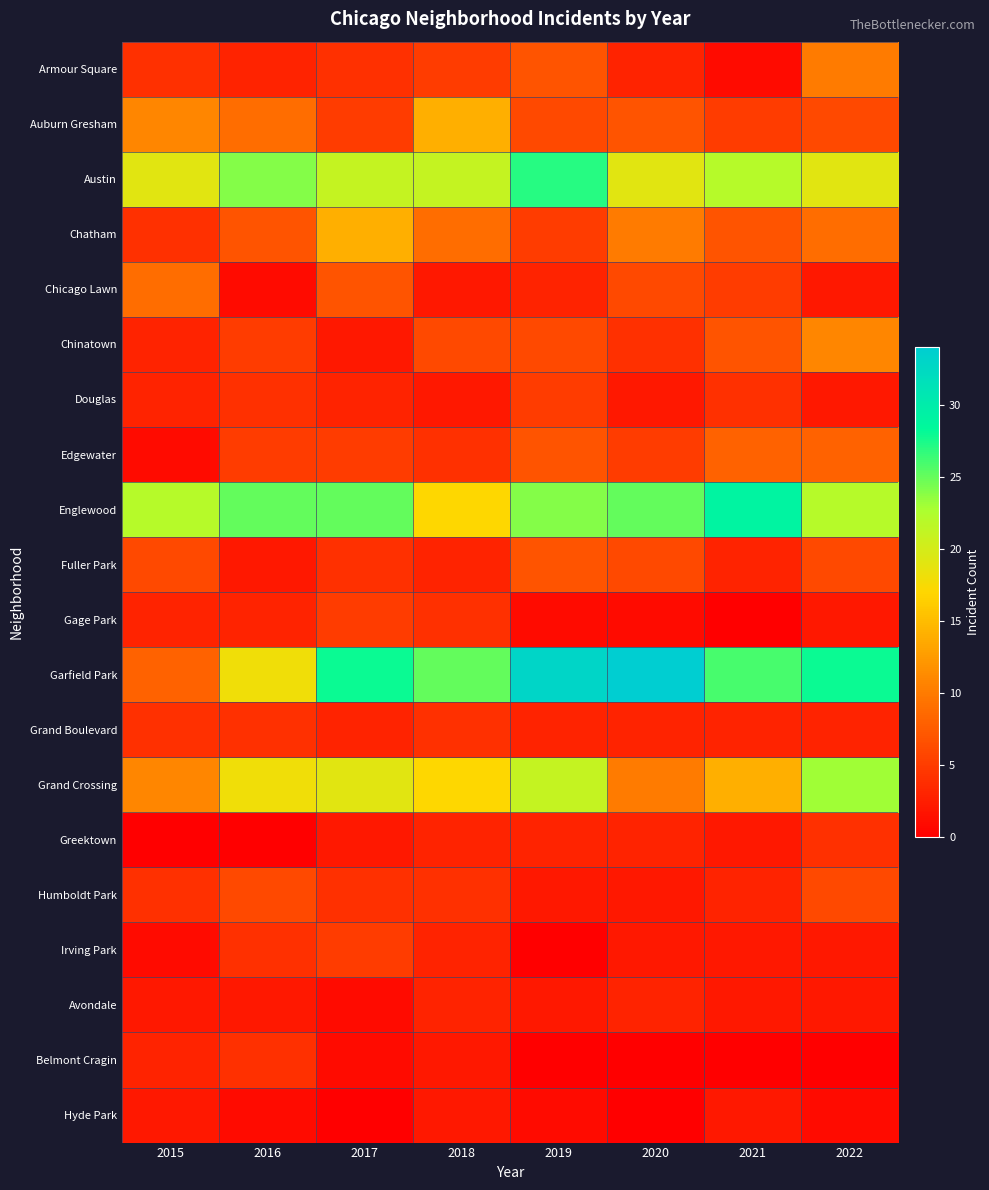

Reading left to right, list all the values displayed in this chart.

Armour Square: 2015=4	2016=3	2017=4	2018=5	2019=7	2020=3	2021=1	2022=10
Auburn Gresham: 2015=11	2016=9	2017=5	2018=14	2019=6	2020=7	2021=5	2022=6
Austin: 2015=19	2016=24	2017=21	2018=21	2019=27	2020=19	2021=22	2022=19
Chatham: 2015=4	2016=7	2017=14	2018=9	2019=5	2020=10	2021=7	2022=9
Chicago Lawn: 2015=9	2016=1	2017=7	2018=2	2019=3	2020=6	2021=5	2022=2
Chinatown: 2015=3	2016=5	2017=2	2018=6	2019=6	2020=4	2021=7	2022=11
Douglas: 2015=3	2016=4	2017=3	2018=2	2019=5	2020=2	2021=4	2022=2
Edgewater: 2015=1	2016=5	2017=5	2018=4	2019=7	2020=5	2021=8	2022=8
Englewood: 2015=22	2016=25	2017=25	2018=17	2019=24	2020=25	2021=29	2022=22
Fuller Park: 2015=6	2016=2	2017=4	2018=3	2019=7	2020=6	2021=3	2022=6
Gage Park: 2015=3	2016=3	2017=5	2018=4	2019=1	2020=1	2021=0	2022=2
Garfield Park: 2015=8	2016=18	2017=28	2018=25	2019=33	2020=34	2021=26	2022=28
Grand Boulevard: 2015=4	2016=4	2017=3	2018=4	2019=3	2020=3	2021=3	2022=3
Grand Crossing: 2015=11	2016=18	2017=19	2018=17	2019=21	2020=10	2021=14	2022=23
Greektown: 2015=0	2016=0	2017=2	2018=3	2019=3	2020=3	2021=2	2022=4
Humboldt Park: 2015=4	2016=6	2017=4	2018=4	2019=2	2020=2	2021=3	2022=6
Irving Park: 2015=1	2016=4	2017=5	2018=3	2019=0	2020=2	2021=2	2022=2
Avondale: 2015=2	2016=2	2017=1	2018=3	2019=2	2020=3	2021=2	2022=2
Belmont Cragin: 2015=3	2016=4	2017=1	2018=2	2019=0	2020=0	2021=0	2022=0
Hyde Park: 2015=2	2016=1	2017=0	2018=2	2019=1	2020=0	2021=2	2022=1